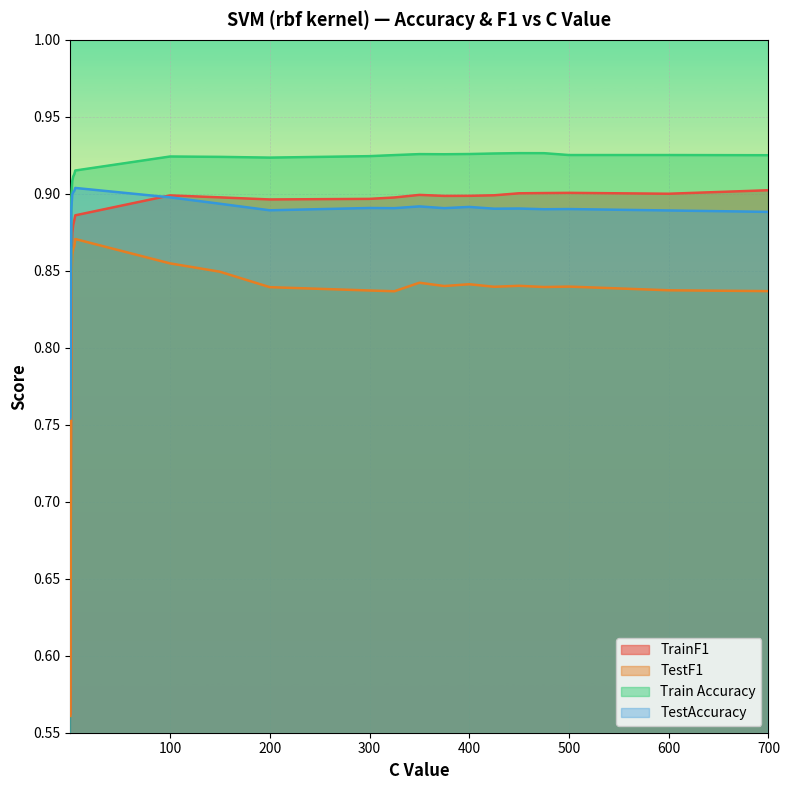

Count the TrainF1 values in the range 0 to 1.

20